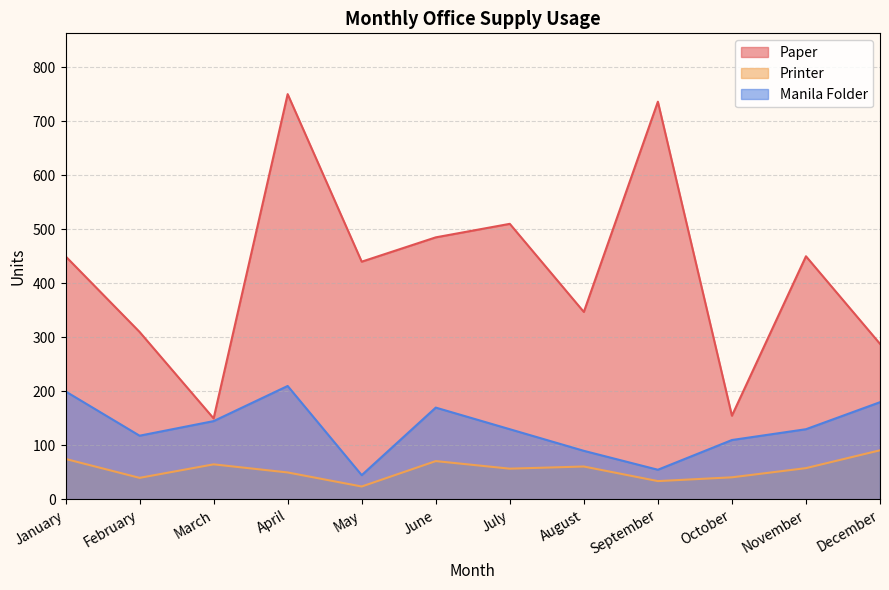

What are all the series names shown in the legend?

Paper, Printer, Manila Folder